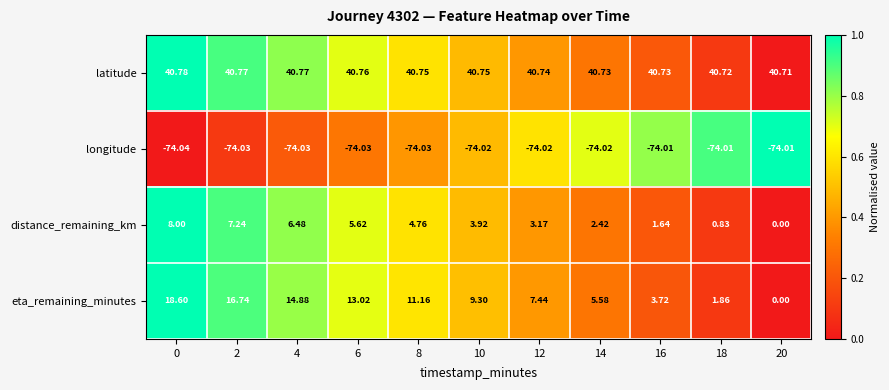

At 16, list the series in order from largest to smallest.

latitude, eta_remaining_minutes, distance_remaining_km, longitude